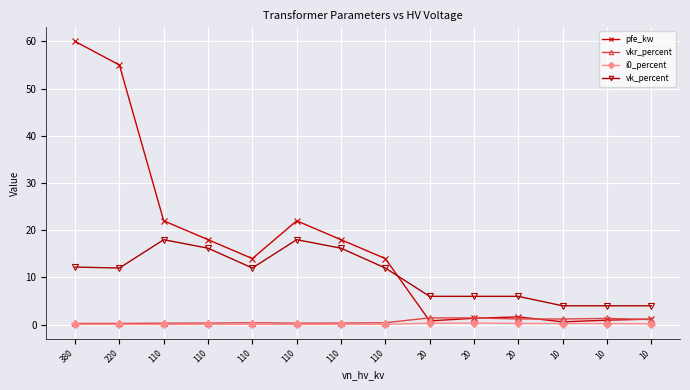

How many lines are shown in the chart?

4